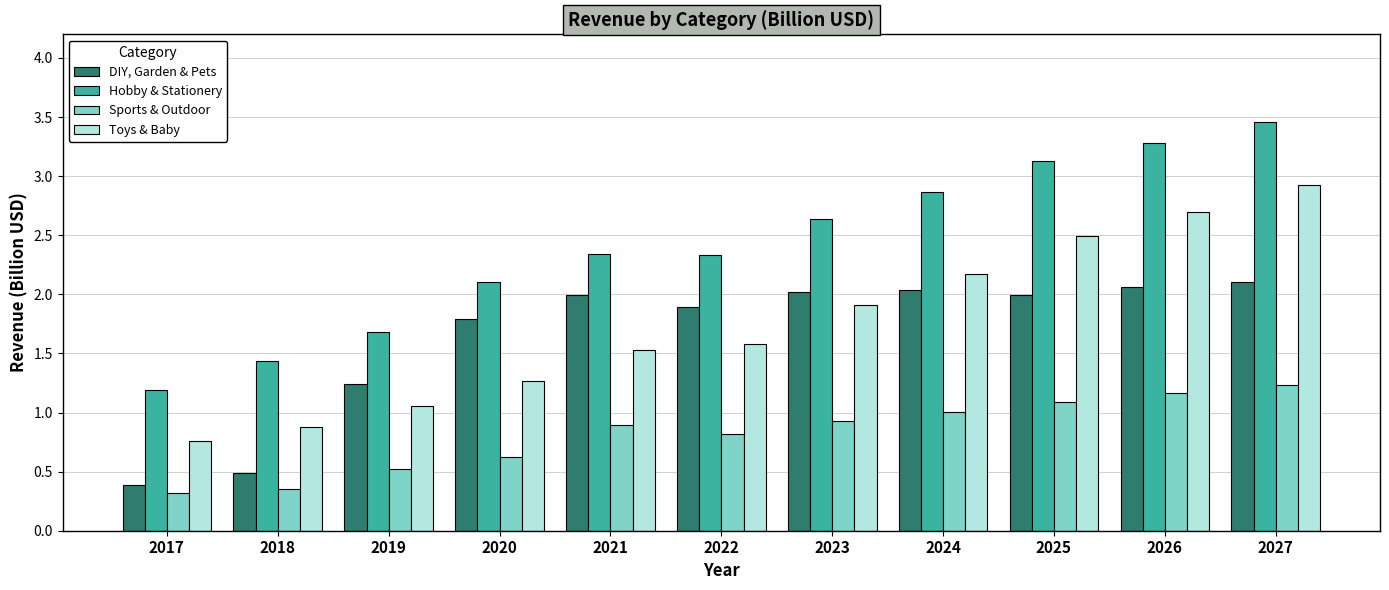

List the series in order of their peak value, lowest first.

Sports & Outdoor, DIY, Garden & Pets, Toys & Baby, Hobby & Stationery